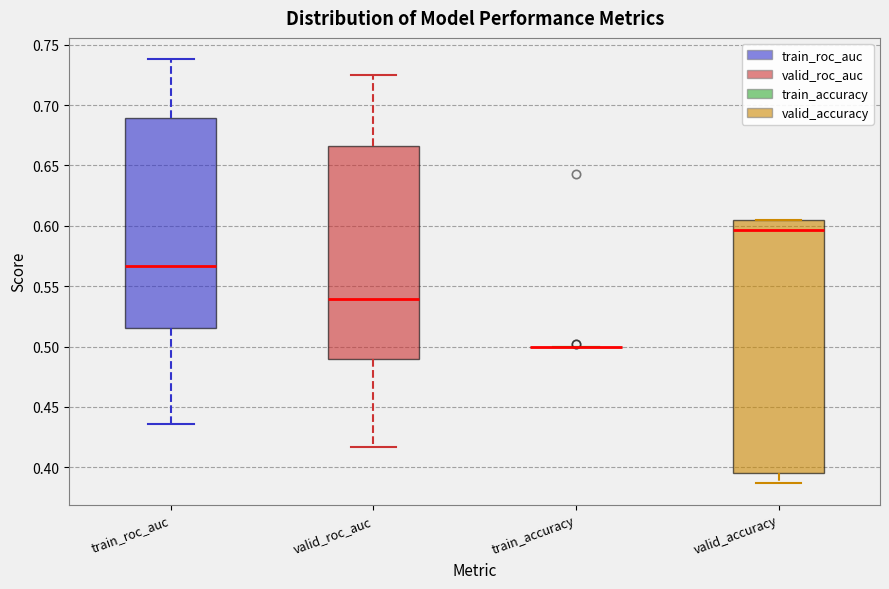

Reading left to right, transcribe this box plot: for each box, give where its median line is, the range the box spans, and where its two whiskers end, as read against the y-axis. The values are not printed on the chart, so give them approximately, as read against the axis.

train_roc_auc: median 0.565, box 0.515 to 0.690, whiskers 0.435 to 0.740
valid_roc_auc: median 0.540, box 0.490 to 0.665, whiskers 0.415 to 0.725
train_accuracy: box collapsed to a line at 0.500, whiskers 0.500 to 0.500
valid_accuracy: median 0.595, box 0.395 to 0.605, whiskers 0.385 to 0.605